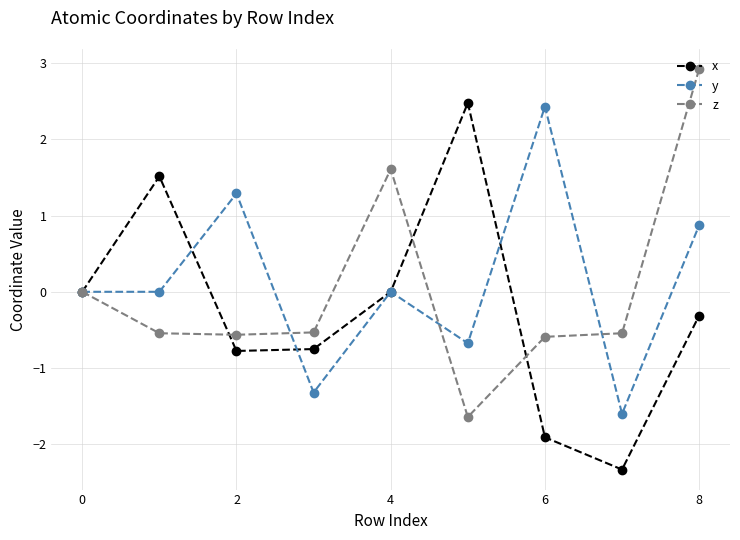

How many data points does each series have?

9